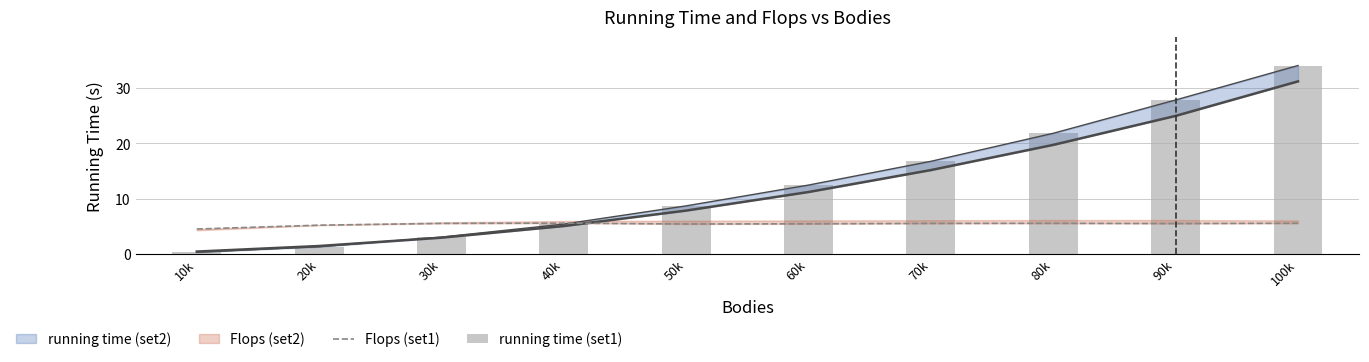

What is the difference between the maximum and minimum values in the Flops (set1) series?

1.1